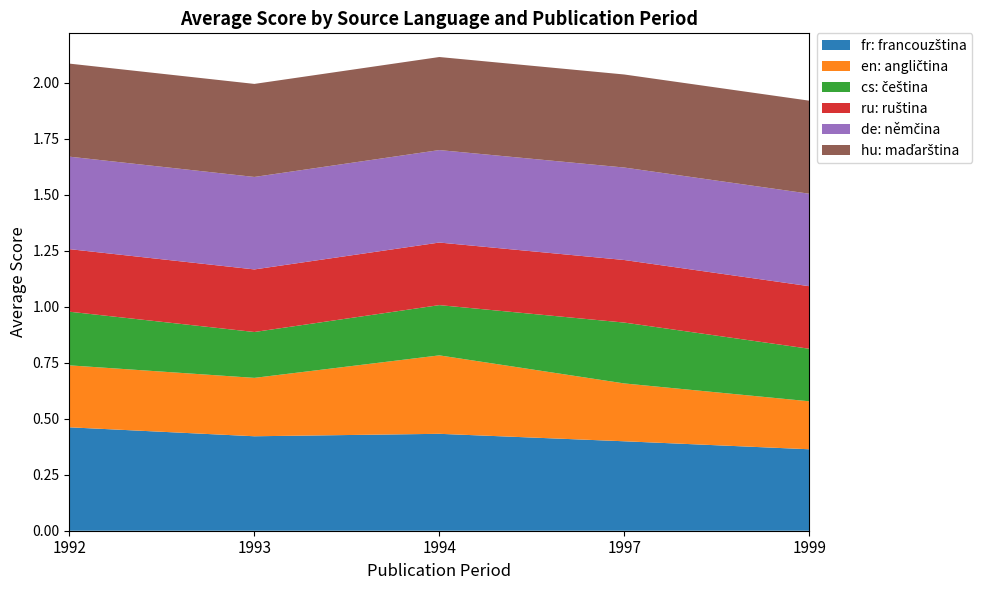

Reading left to right, what are all the values shown in this chart?

fr: francouzština: 1992=0.5	1993=0.4	1994=0.4	1997=0.4	1999=0.4
en: angličtina: 1992=0.3	1993=0.3	1994=0.4	1997=0.3	1999=0.2
cs: čeština: 1992=0.2	1993=0.2	1994=0.2	1997=0.3	1999=0.2
ru: ruština: 1992=0.3	1993=0.3	1994=0.3	1997=0.3	1999=0.3
de: němčina: 1992=0.4	1993=0.4	1994=0.4	1997=0.4	1999=0.4
hu: maďarština: 1992=0.4	1993=0.4	1994=0.4	1997=0.4	1999=0.4